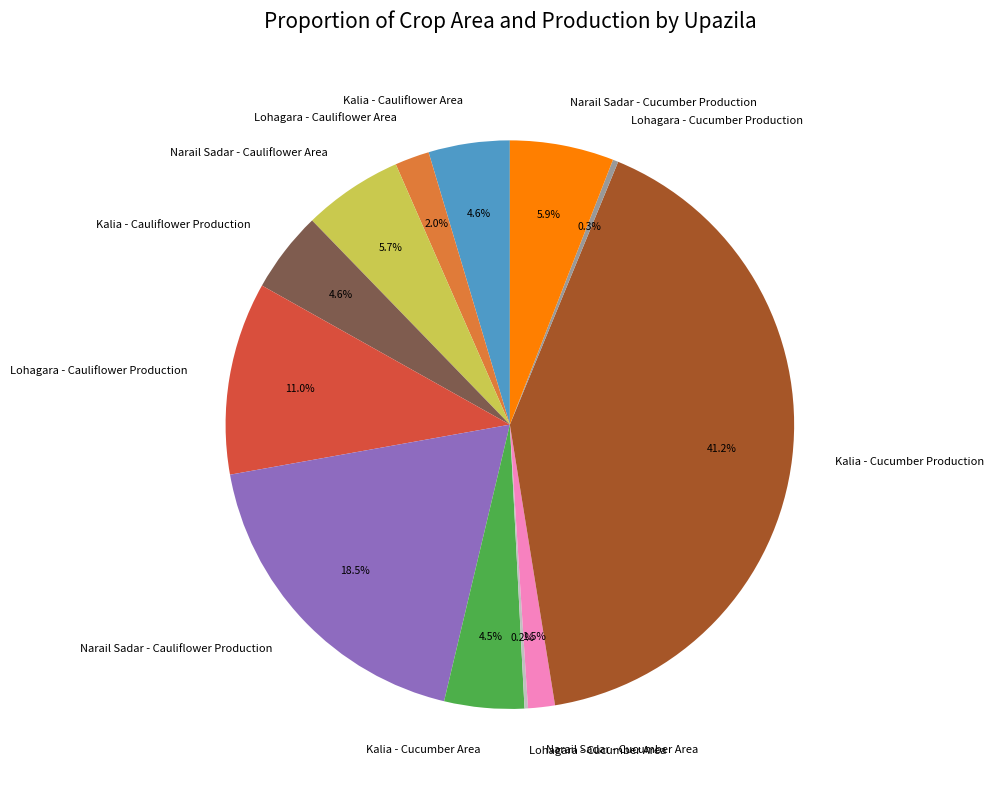

Is there a majority slice in this chart?

No